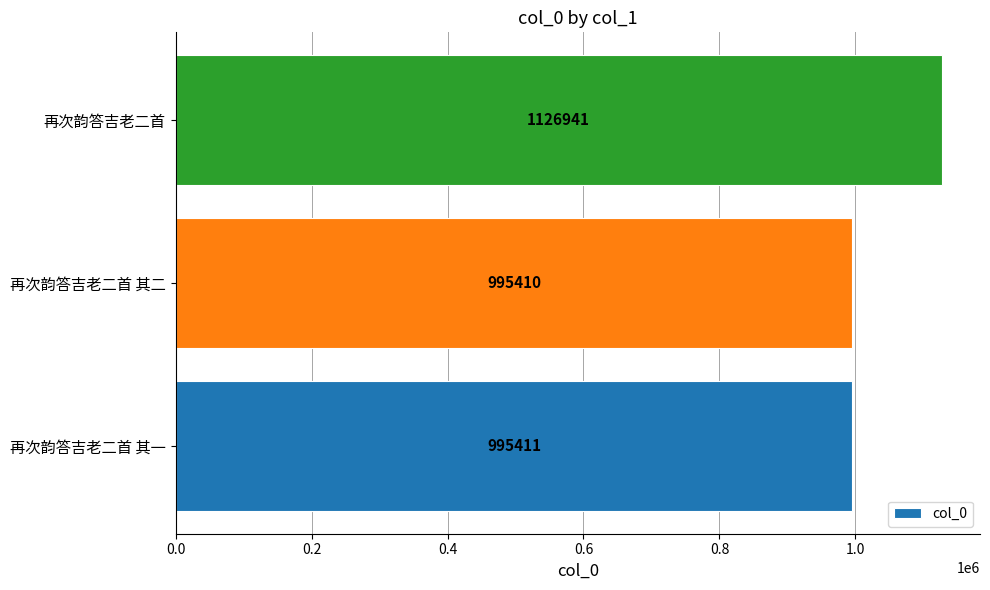

What is the change in value from 再次韵答吉老二首 其二 to 再次韵答吉老二首?

+131531